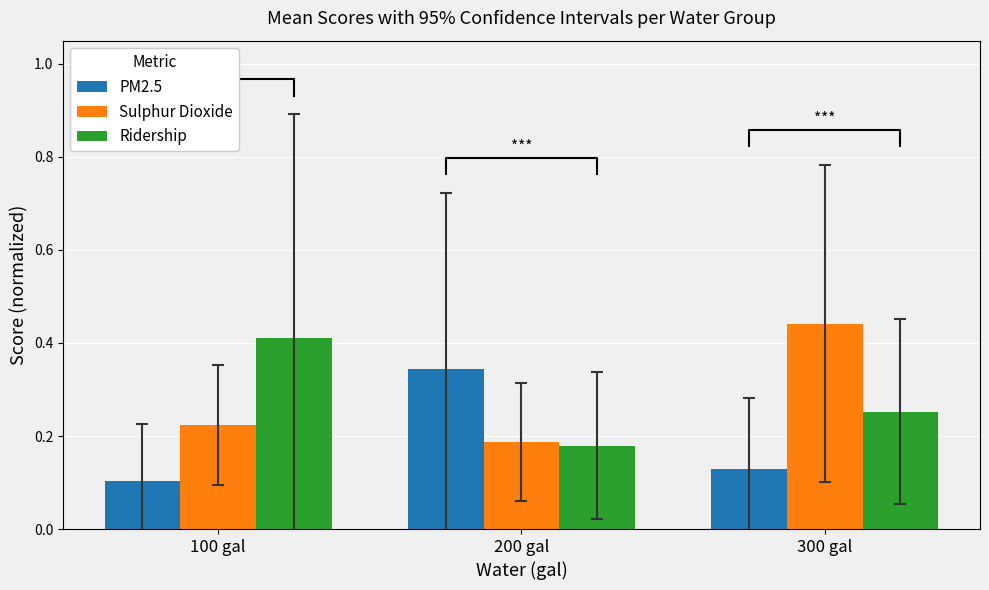

What position from the right is 100 gal?

3